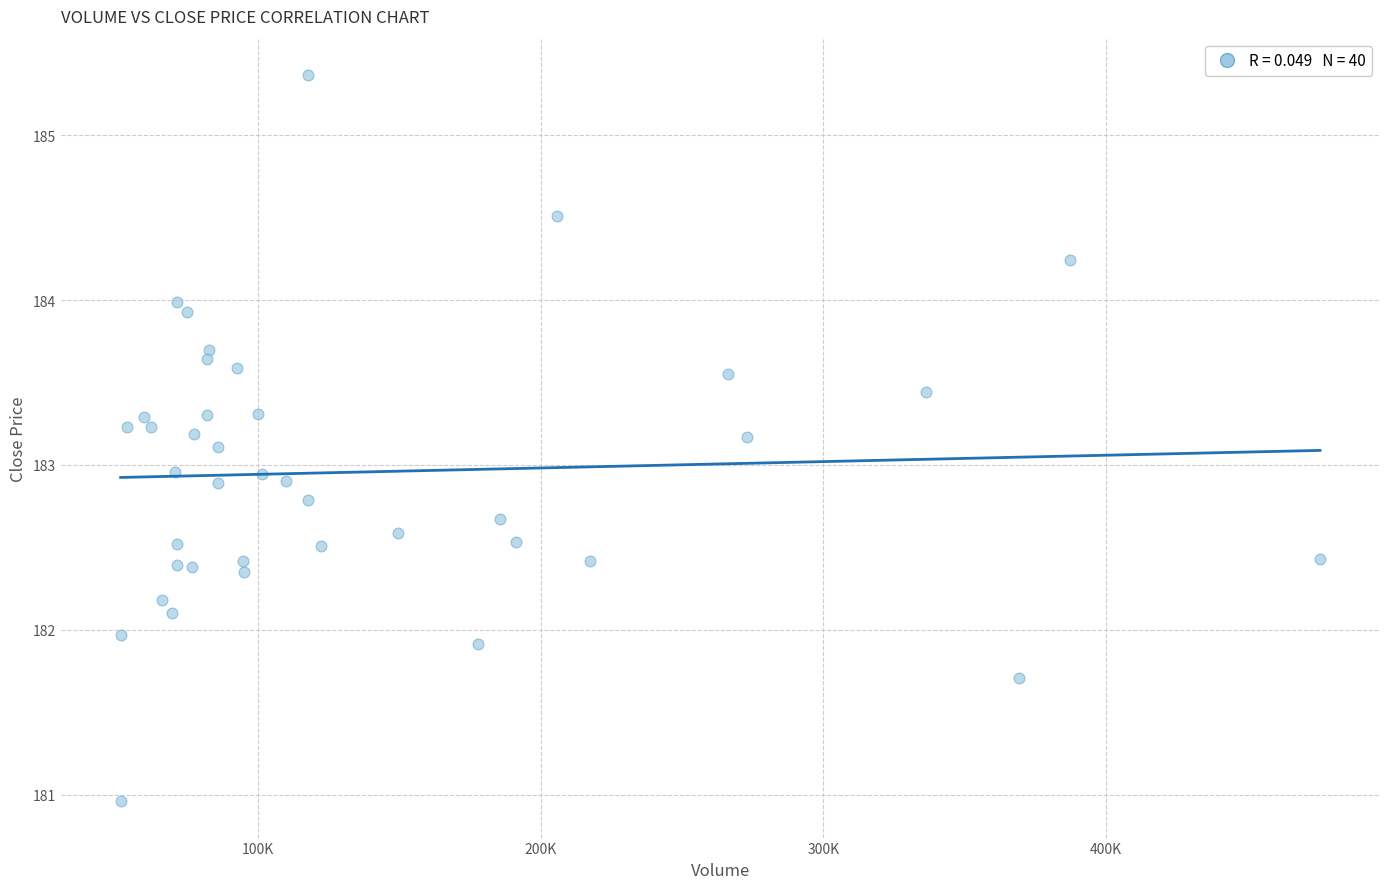

What is the range of Y values (max minus min)?

4.4